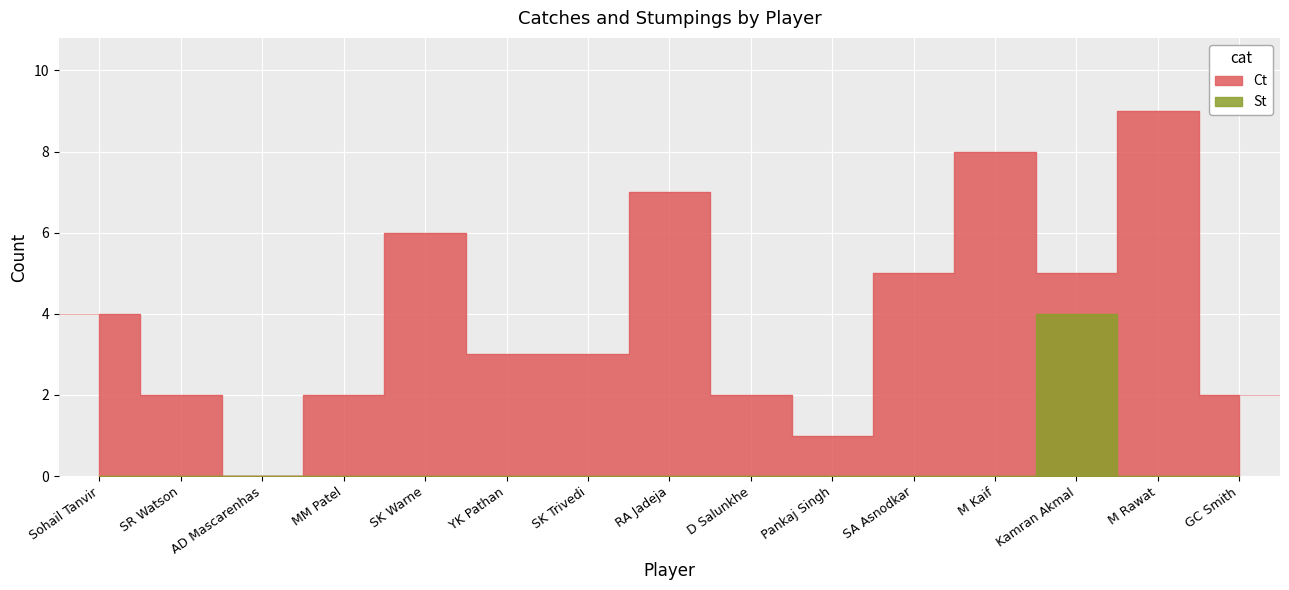

What is the label of the 7th point from the left?

SK Trivedi